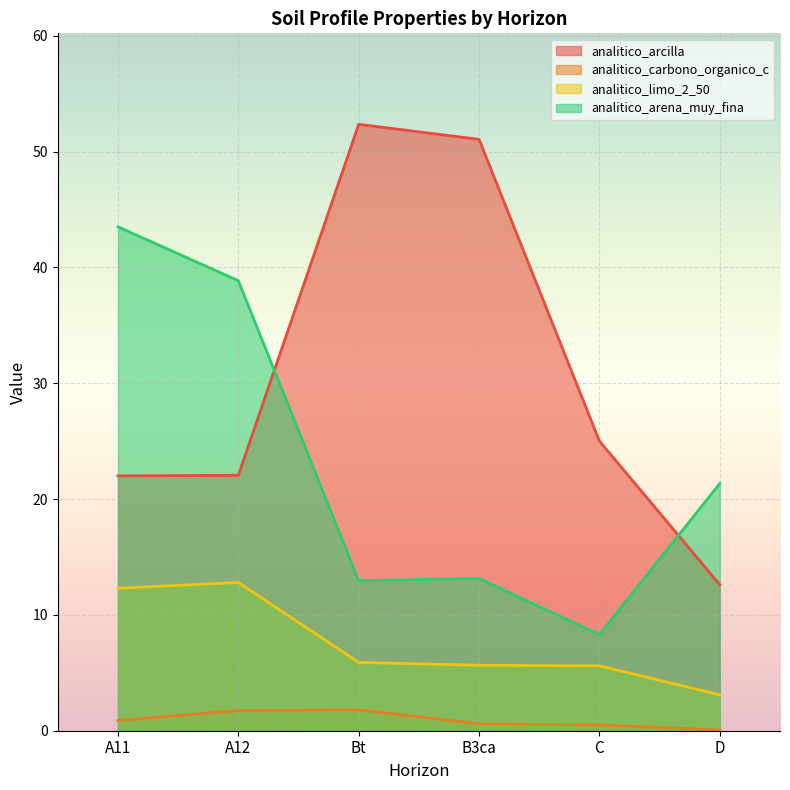

Which series has the widest spread of values?

analitico_arcilla